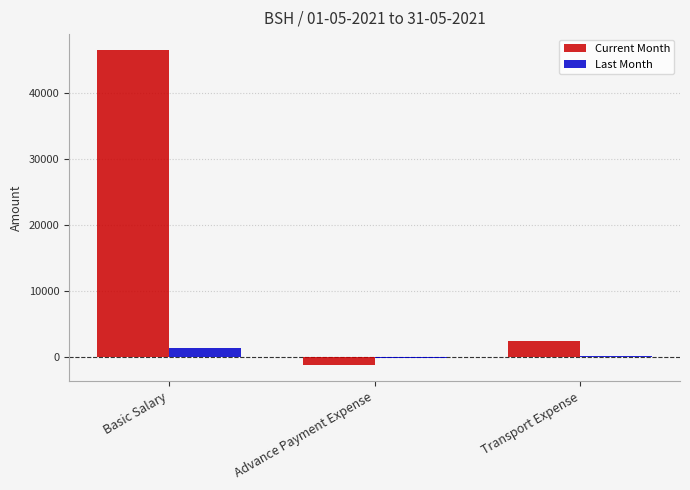

Reading right to left, extract all data points from this chart.

Current Month: Transport Expense=2400.0	Advance Payment Expense=-1200.0	Basic Salary=46600.0
Last Month: Transport Expense=200.0	Advance Payment Expense=-100.0	Basic Salary=1350.0